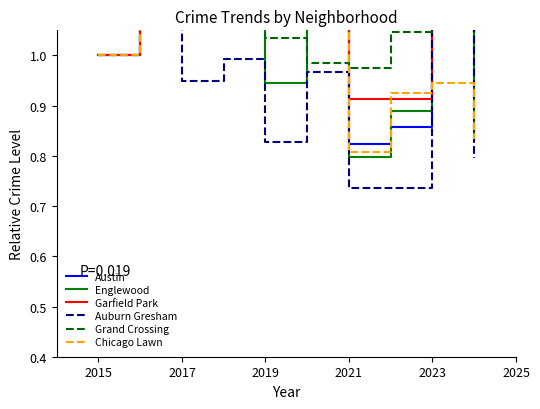

Reading left to right, transcribe all the data shown in this chart.

Austin: 1.0	1.1	1.4	1.2	1.1	1.2	0.8	0.9	1.2	1.0
Englewood: 1.0	1.2	1.2	1.1	0.9	1.1	0.8	0.9	1.2	0.8
Garfield Park: 1.0	1.2	1.4	1.2	1.1	1.2	0.9	0.9	1.2	1.2
Auburn Gresham: 1.0	1.1	0.9	1.0	0.8	1.0	0.7	0.7	1.1	0.8
Grand Crossing: 1.0	1.4	1.3	1.2	1.0	1.0	1.0	1.0	1.6	1.3
Chicago Lawn: 1.0	1.1	1.2	1.2	1.2	1.1	0.8	0.9	0.9	0.8